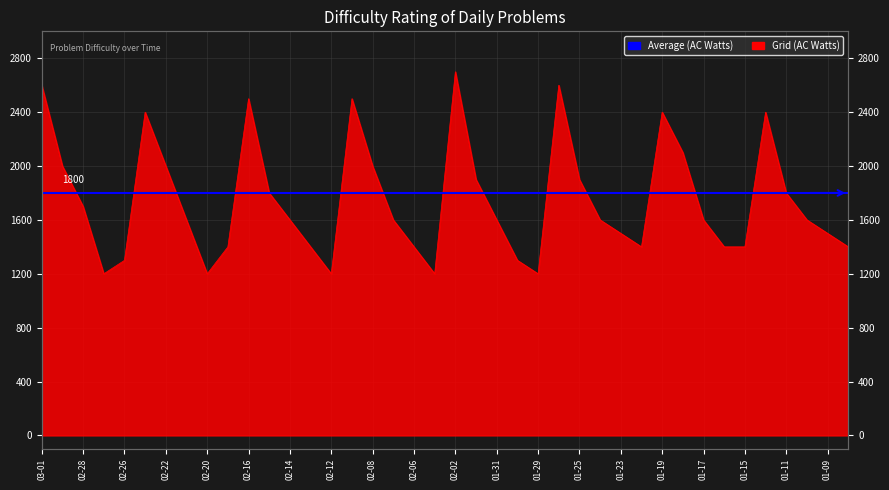

What is the minimum value shown in the chart?

1200